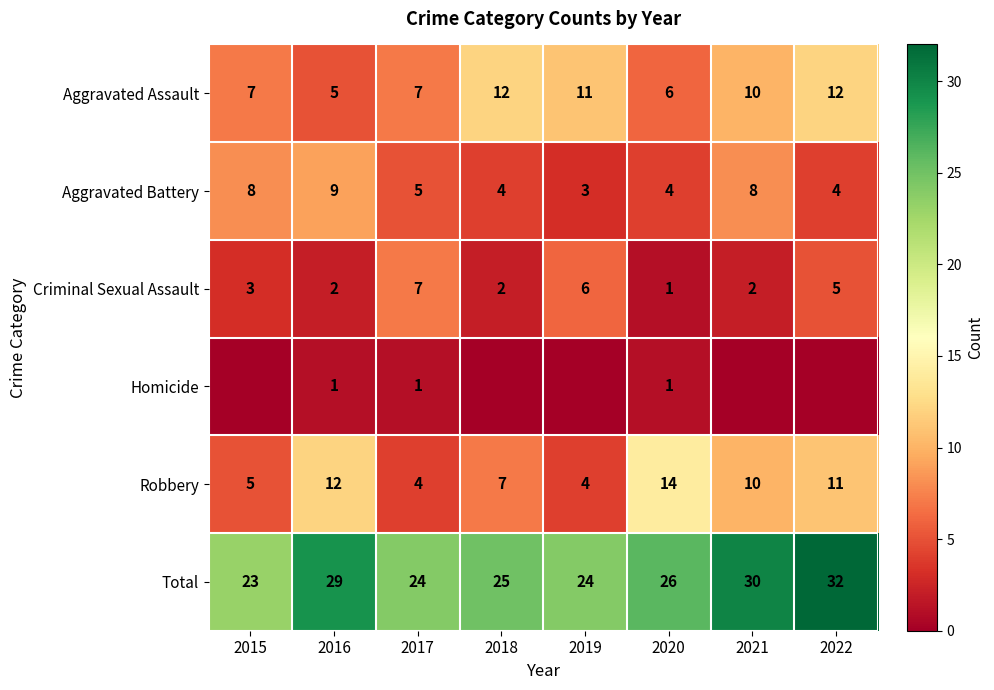

How many data points in Criminal Sexual Assault are above 3?

3